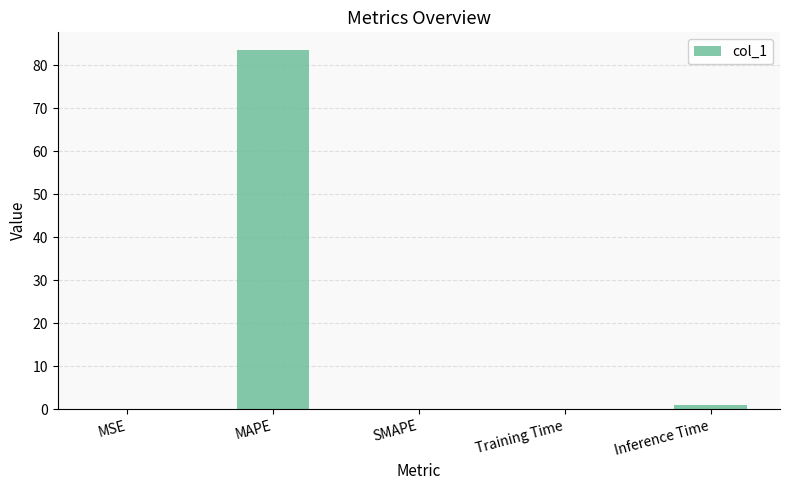

Which has a higher value, MAPE or MSE?

MAPE